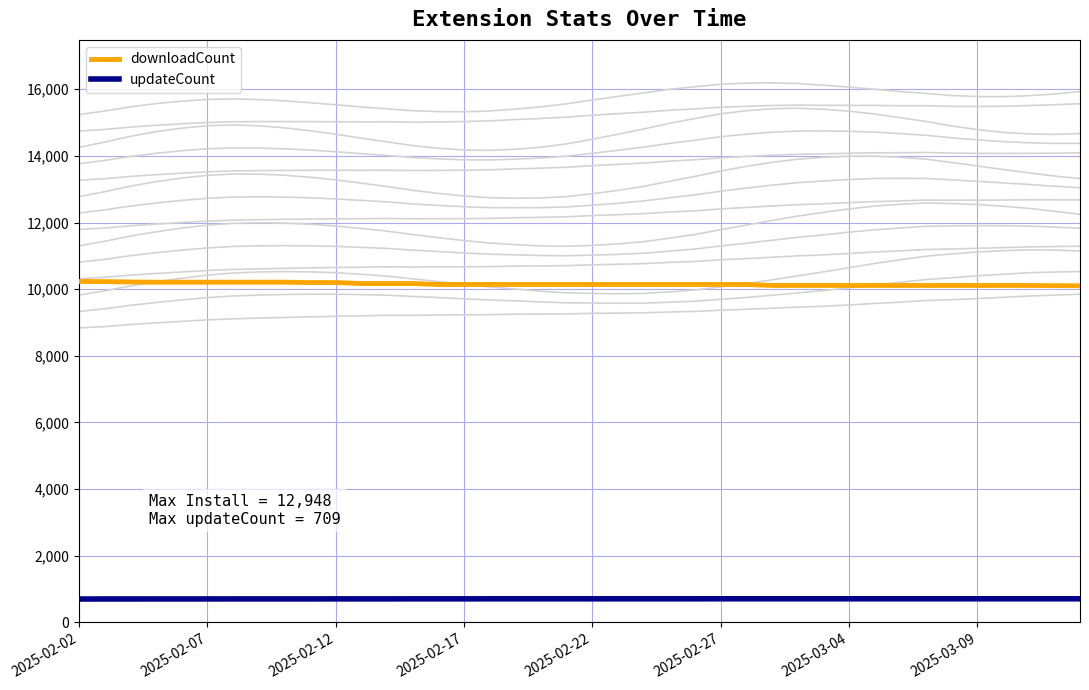

What is the difference between the maximum and minimum values in the updateCount series?

7.0